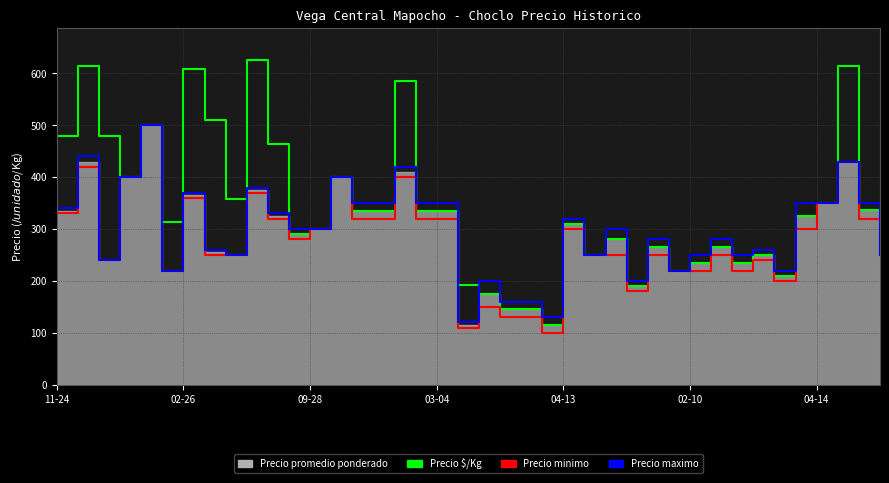

Between 09-28 and 23, which series saw the biggest shift?

Precio $/Kg